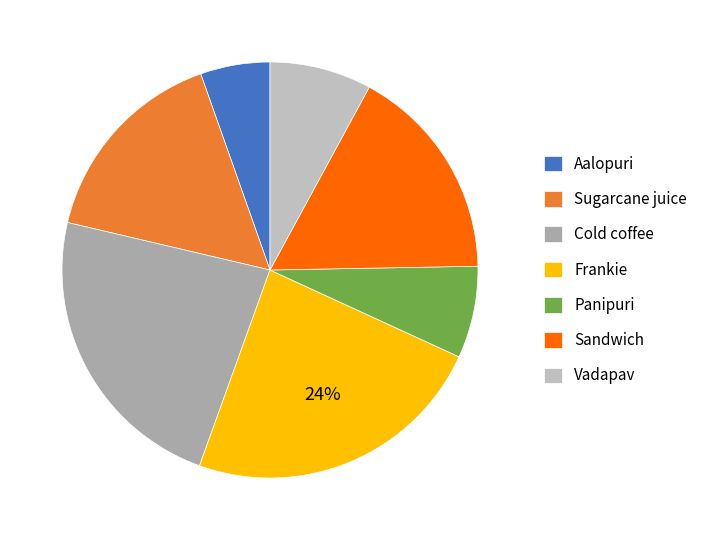

True or false: Aalopuri accounts for 2% of the total.

False